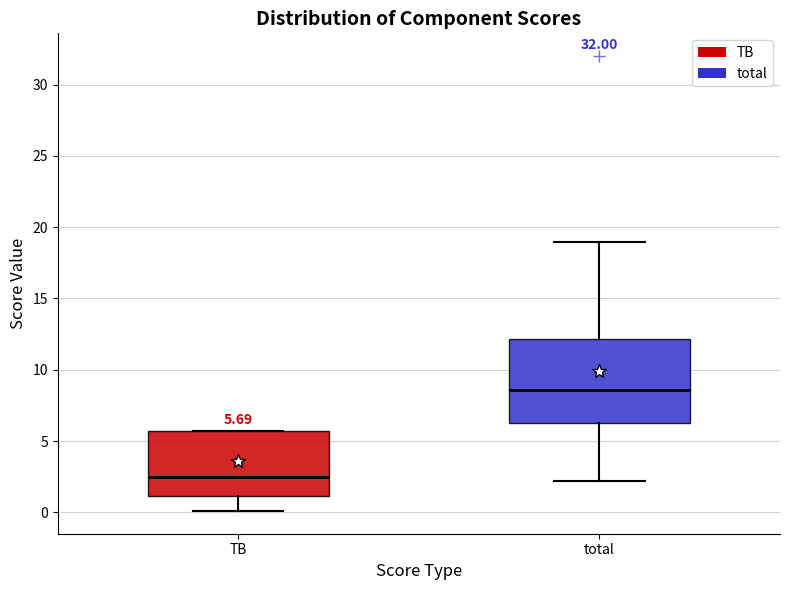

Which box's median line is the lowest?

TB